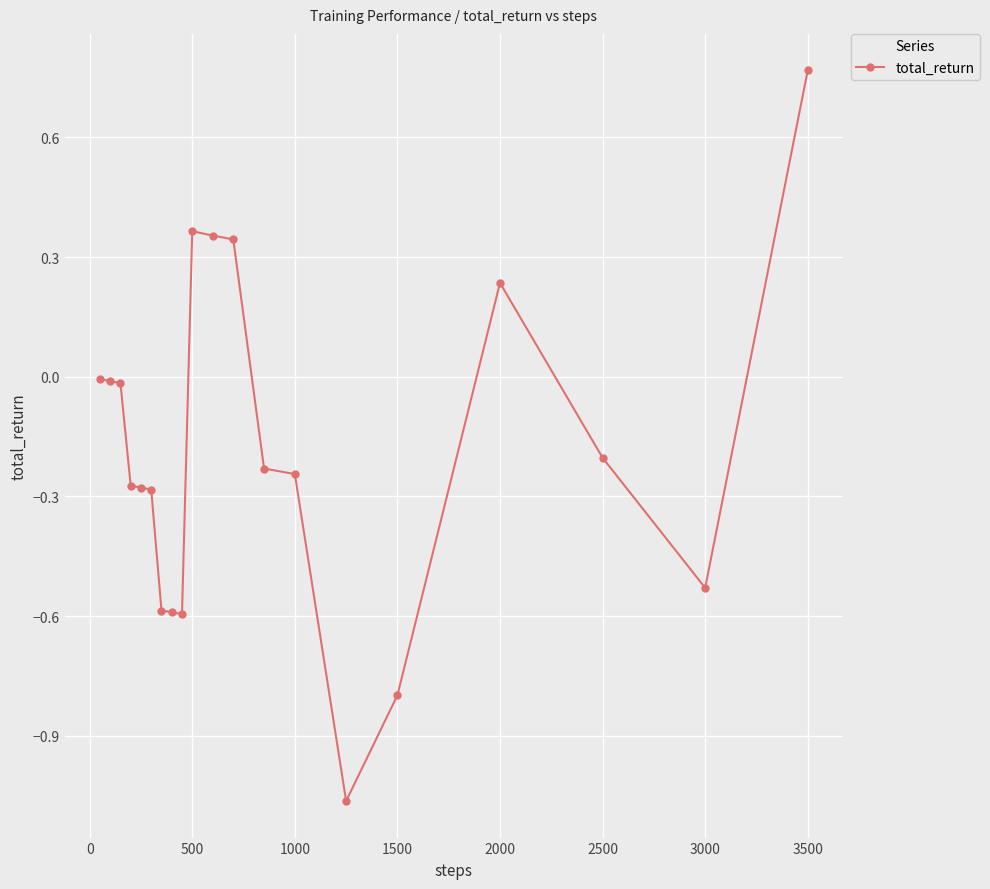

How many distinct data groups are displayed?

1